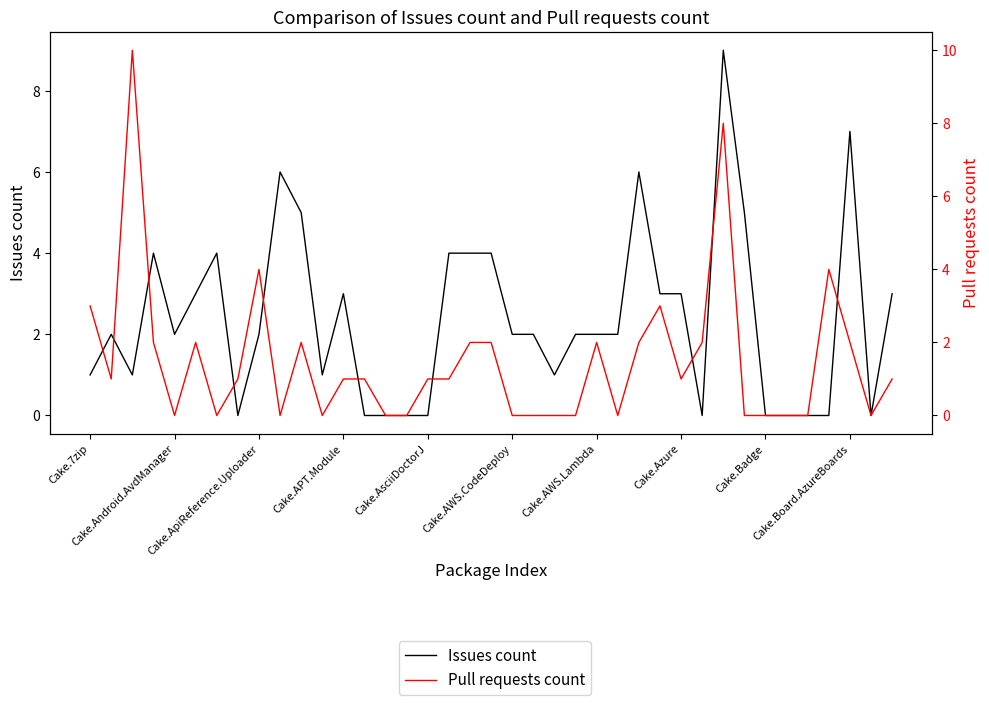

Which series has the widest spread of values?

Pull requests count